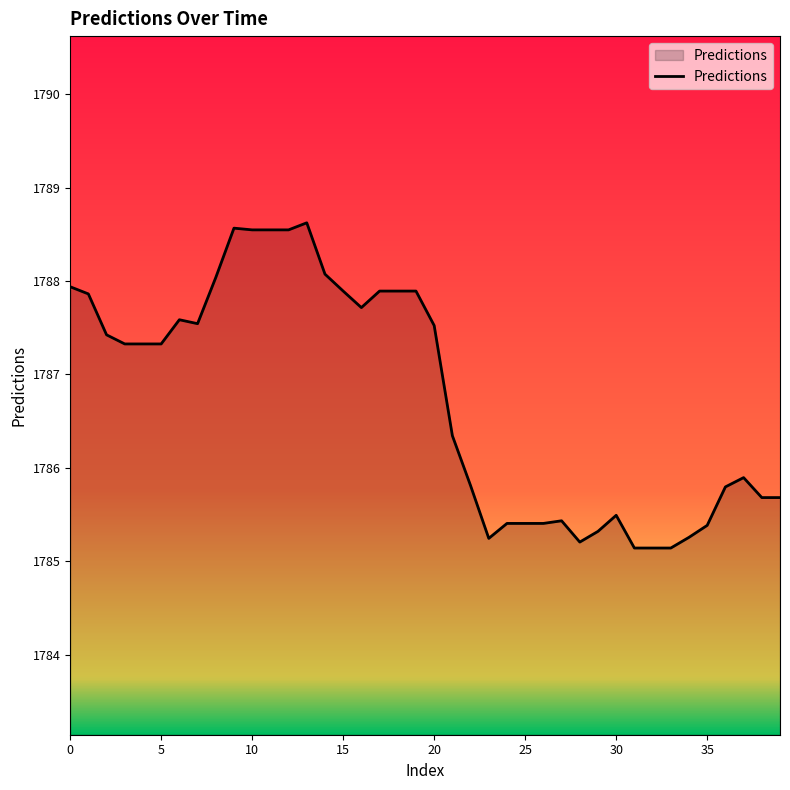

What is the smallest value displayed?

1785.1